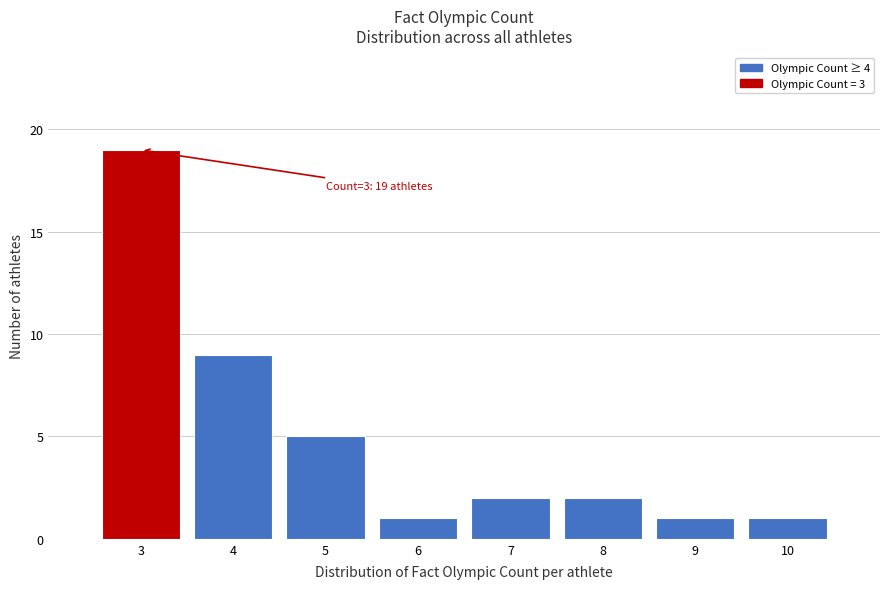

Reading left to right, what are all the values shown in this chart?

19	9	5	1	2	2	1	1